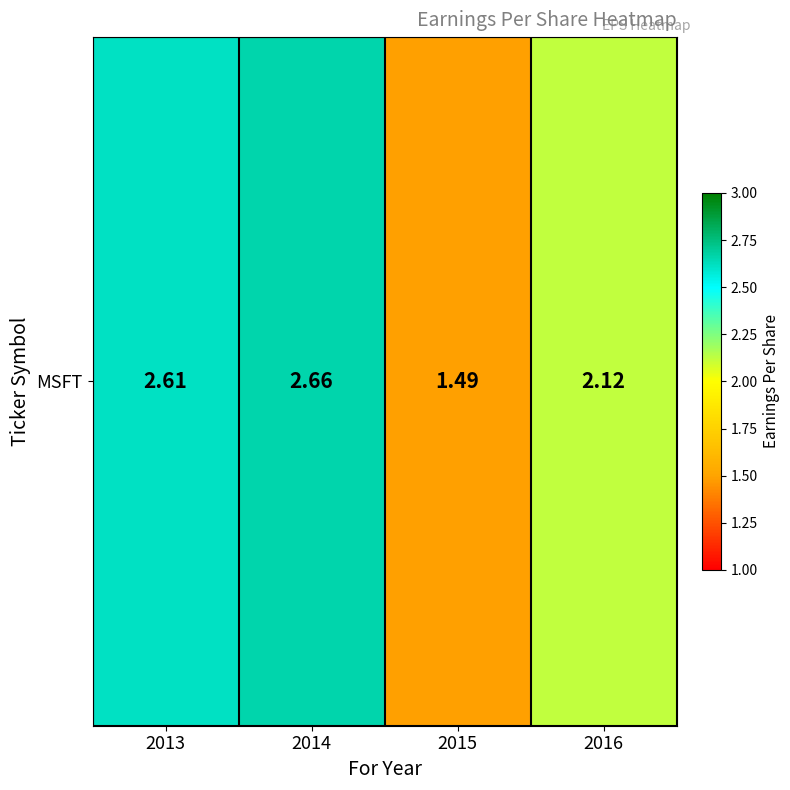

Reading left to right, list all the values displayed in this chart.

2.6	2.7	1.5	2.1